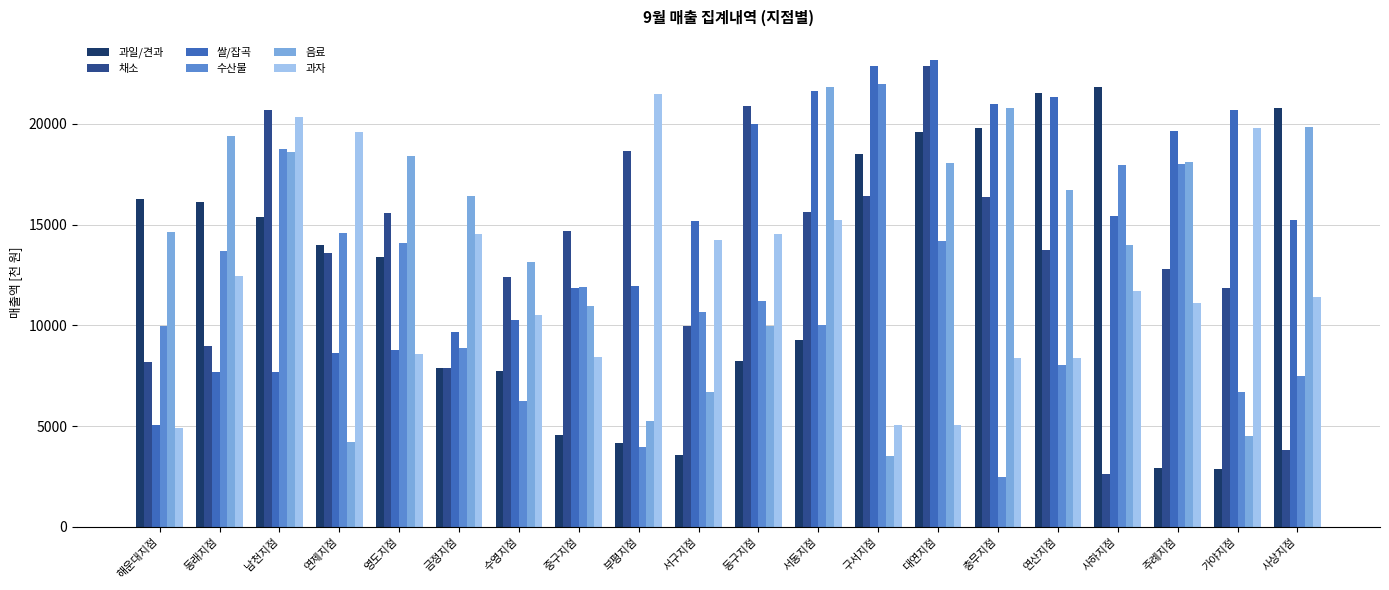

What position from the left is 부평지점?

9